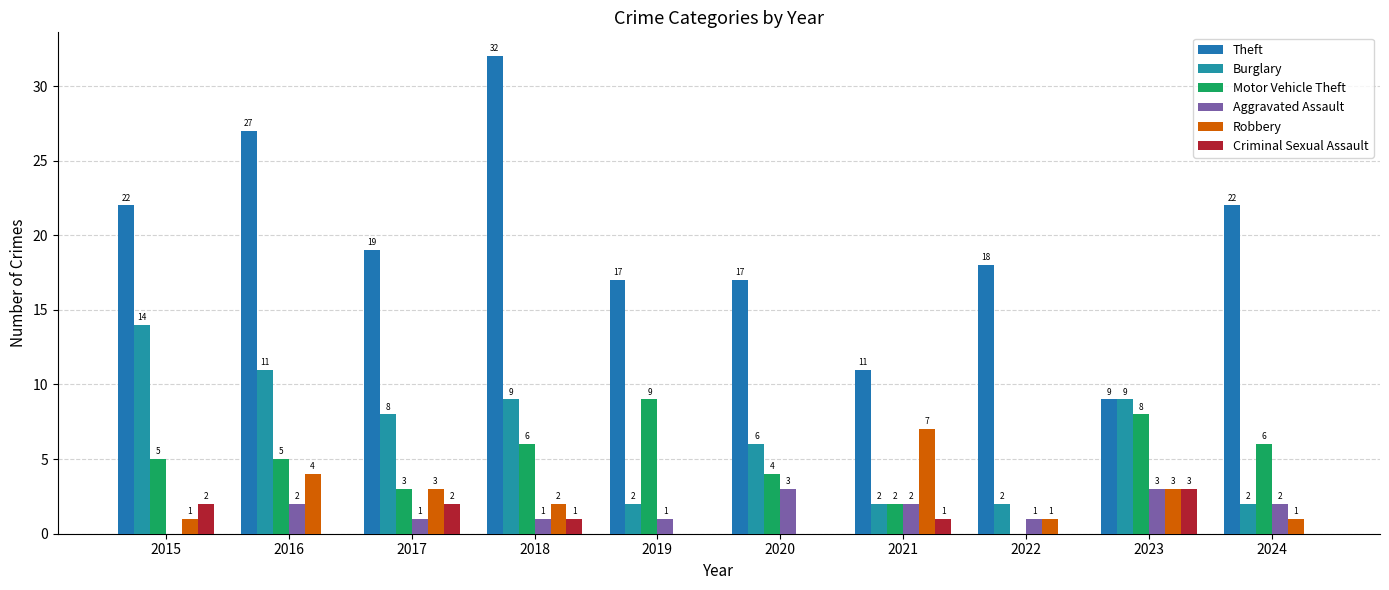

What are all the series names shown in the legend?

Theft, Burglary, Motor Vehicle Theft, Aggravated Assault, Robbery, Criminal Sexual Assault